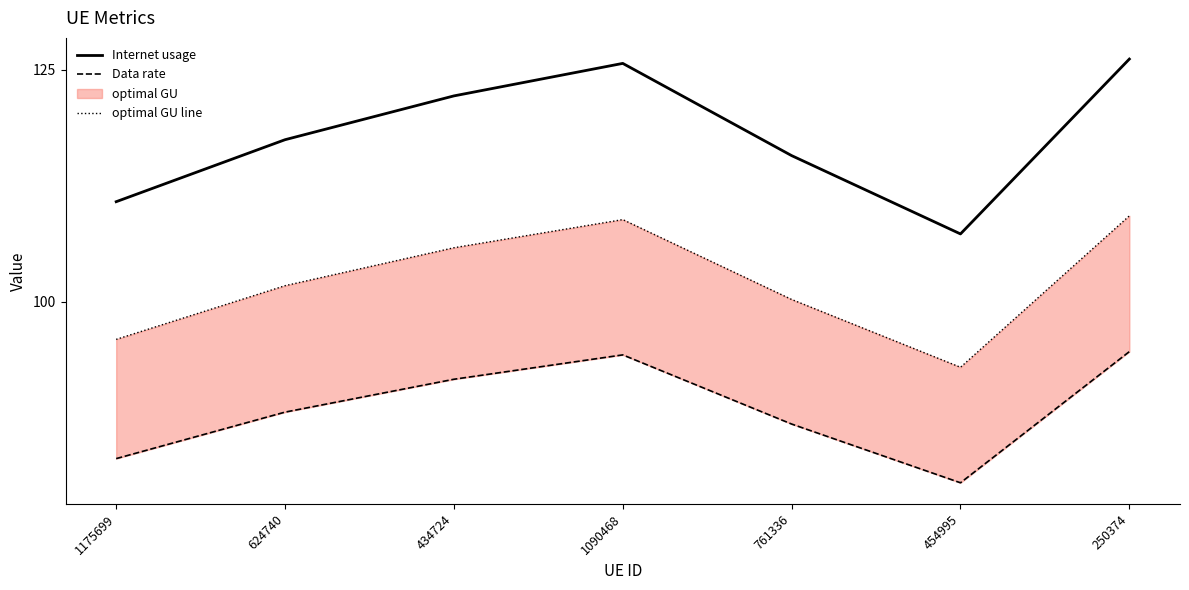

Which category has the highest value across all series?

250374